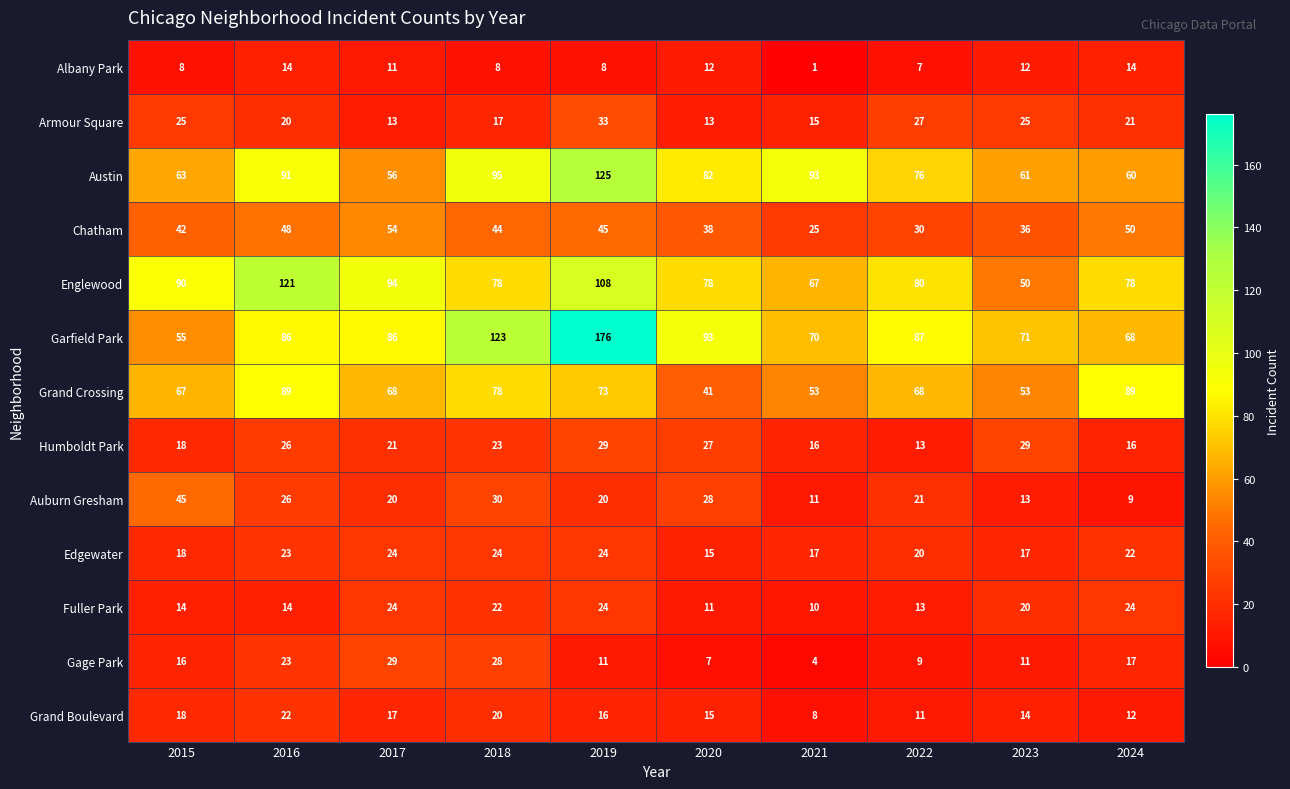

At which category does the chart reach its minimum across all series?

2021